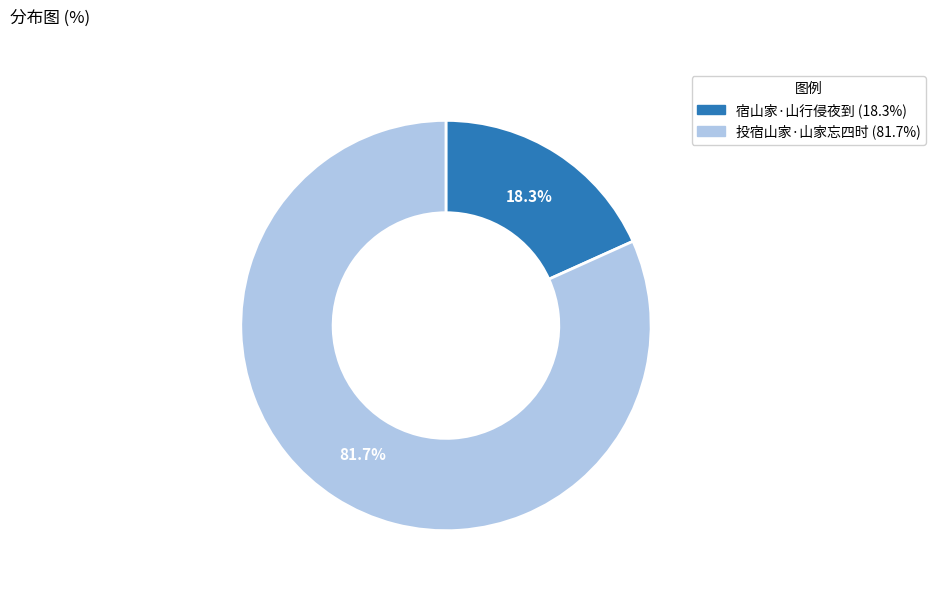

What is the ratio of the value at 宿山家·山行侵夜到 to the value at 投宿山家·山家忘四时?

0.2